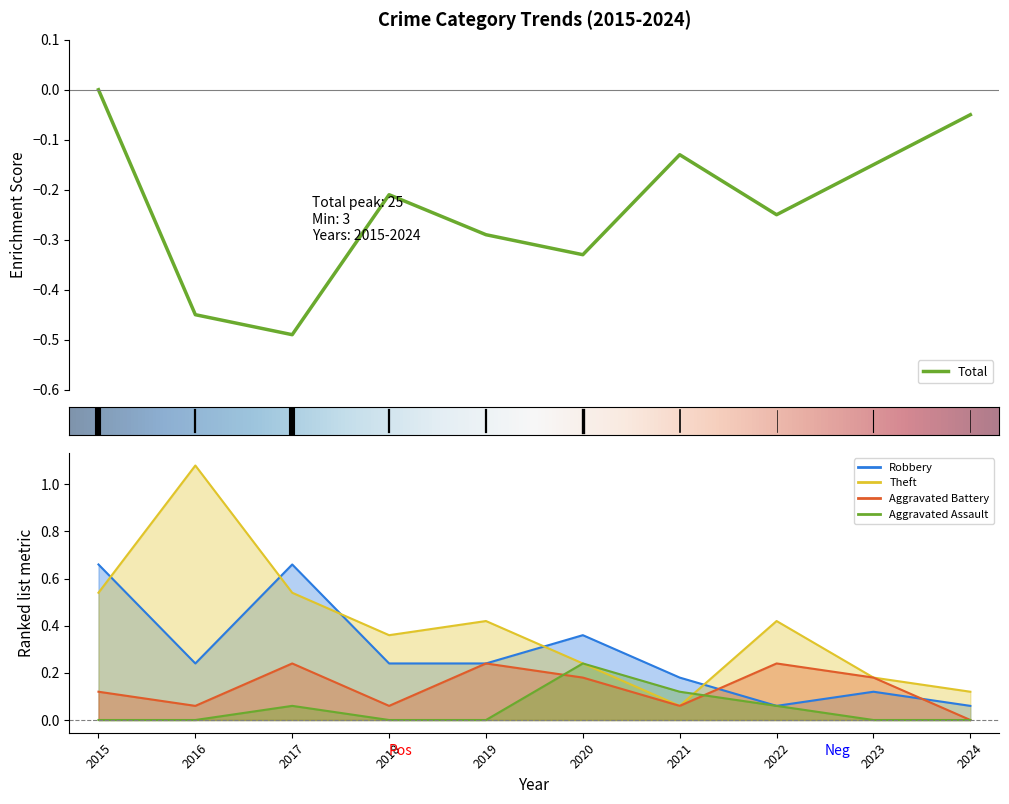

True or false: Aggravated Battery and Robbery intersect in this chart.

True